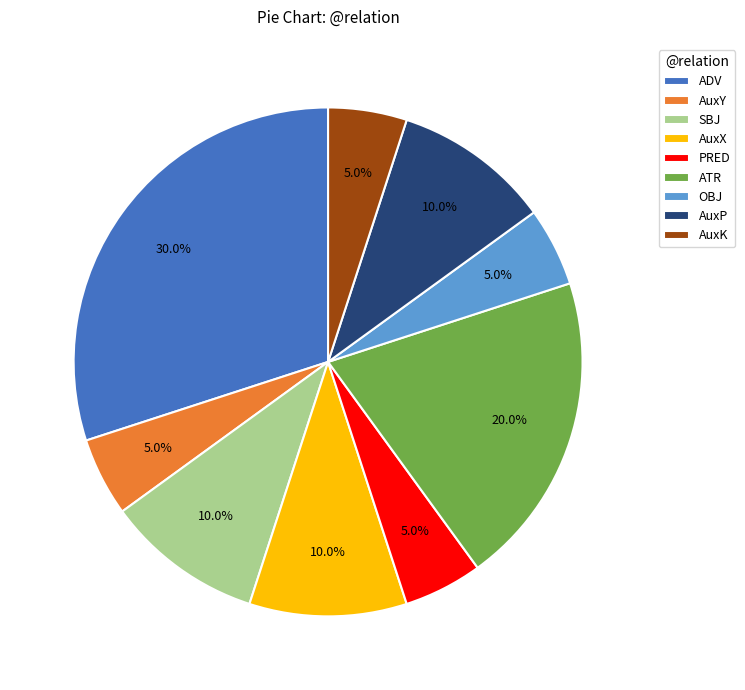

To the nearest percent, what percentage of the pie is AuxP?

10%